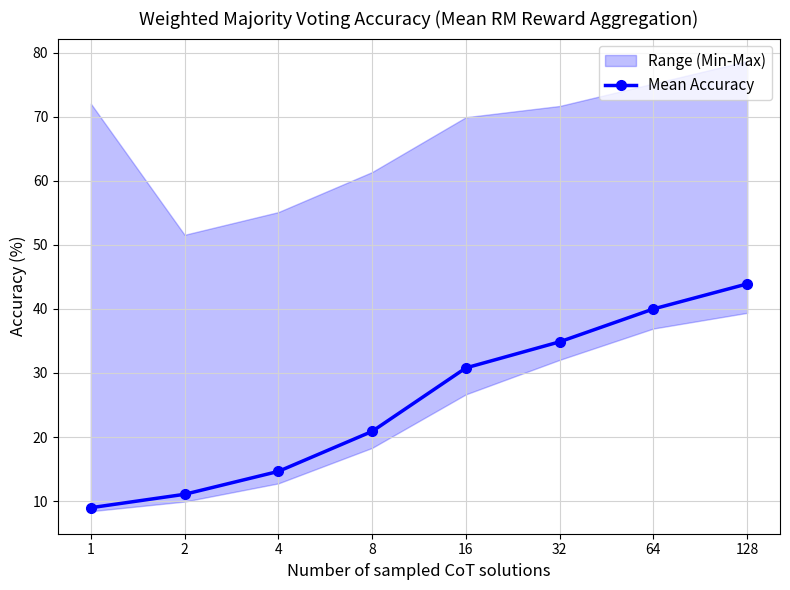

What is the greatest value displayed?

43.9